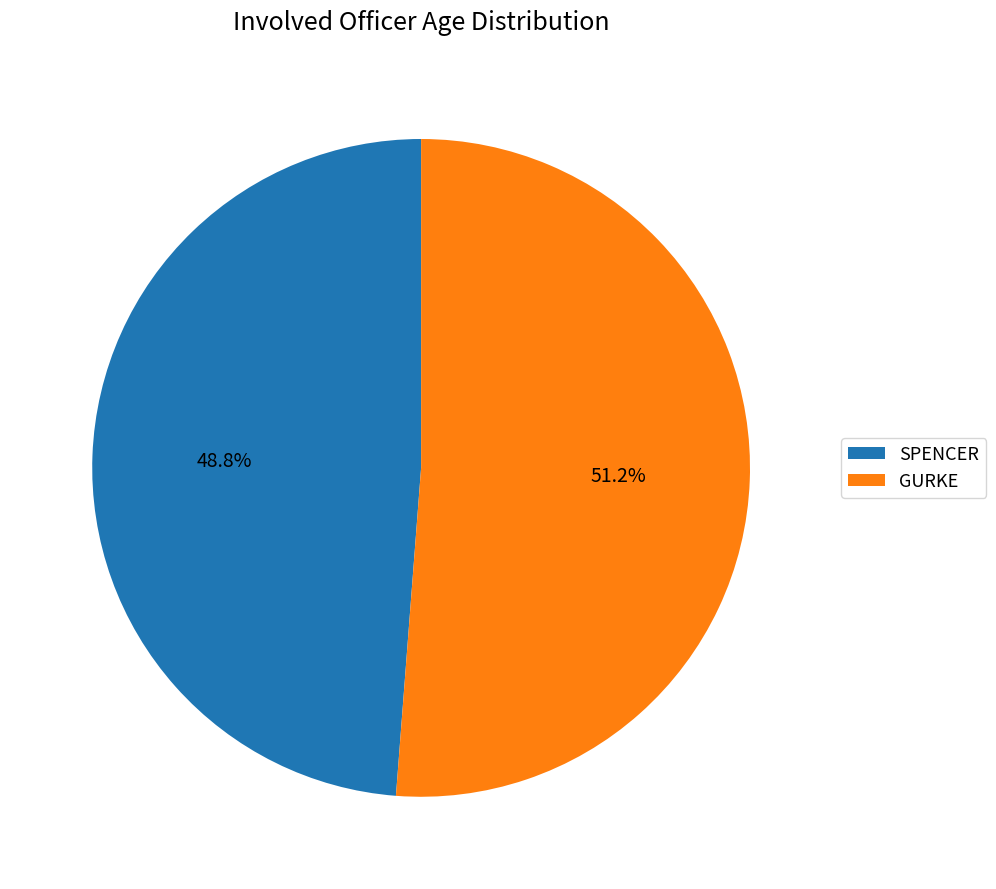

To the nearest percent, what portion does SPENCER represent?

49%